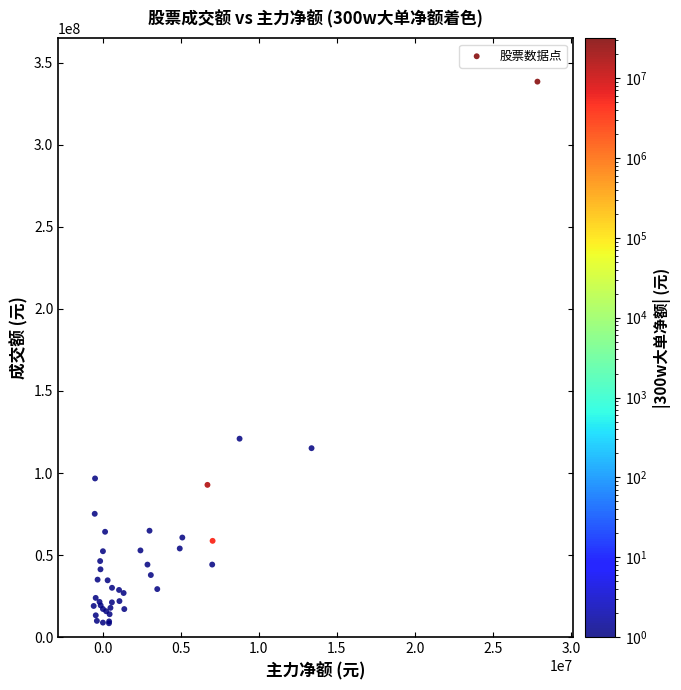

What Y value in the scatter plot is closest to 173459774?

120919134